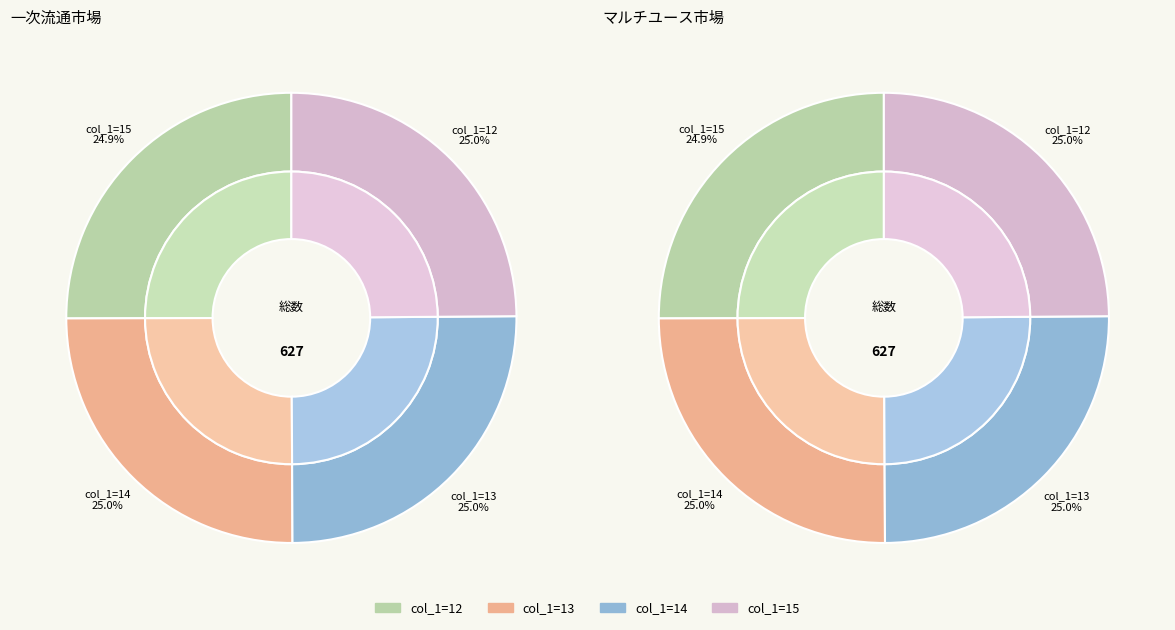

Is 15 the majority of the pie?

No